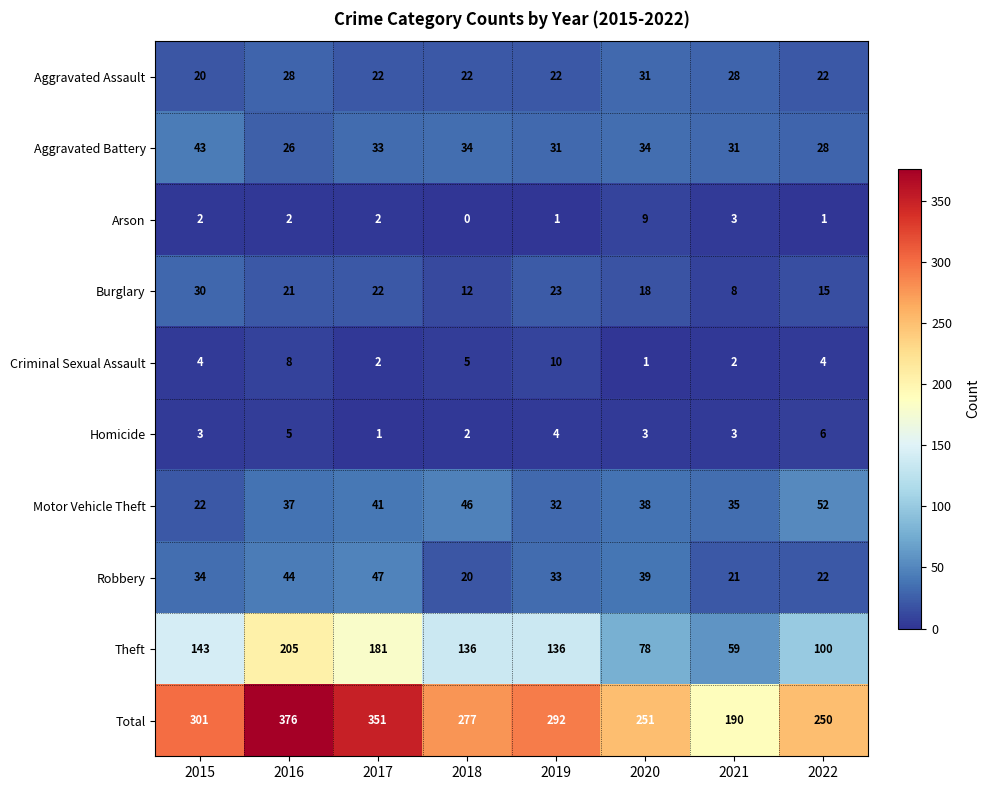

Between 2016 and 2020, which series saw the biggest shift?

Theft